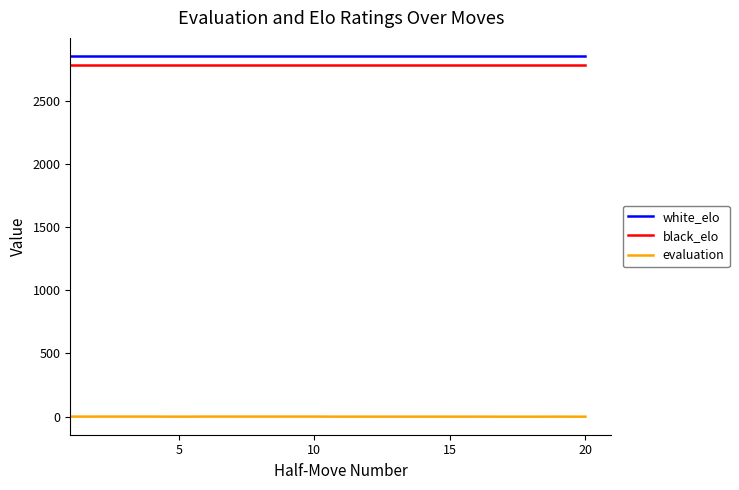

How many lines are shown in the chart?

3